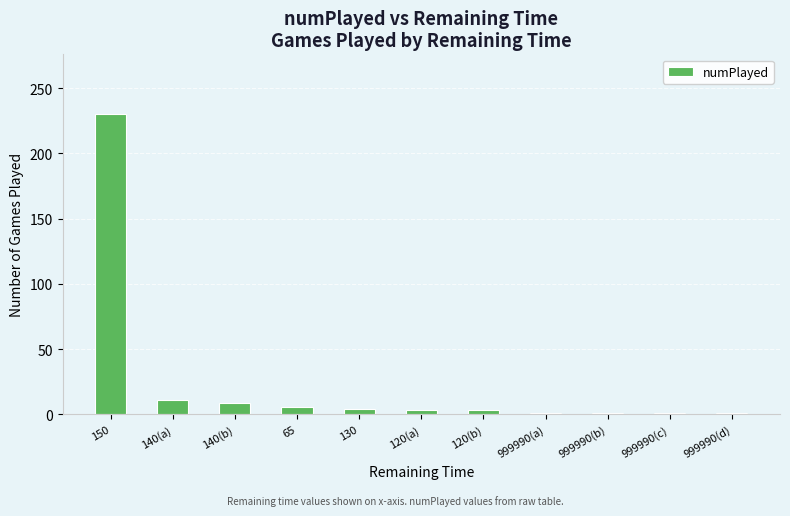

What is the ratio of the value at 120(a) to the value at 999990(b)?

3.0